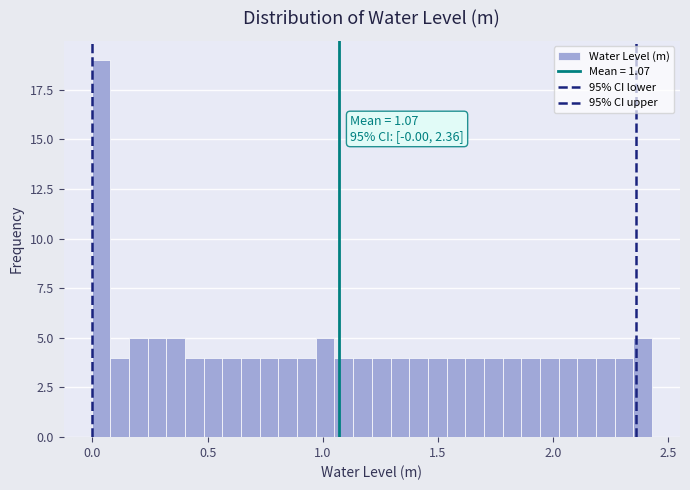

Around what value on the x-axis is the tallest bar? Give the approximate position of its centre, as read against the axis.

0.05